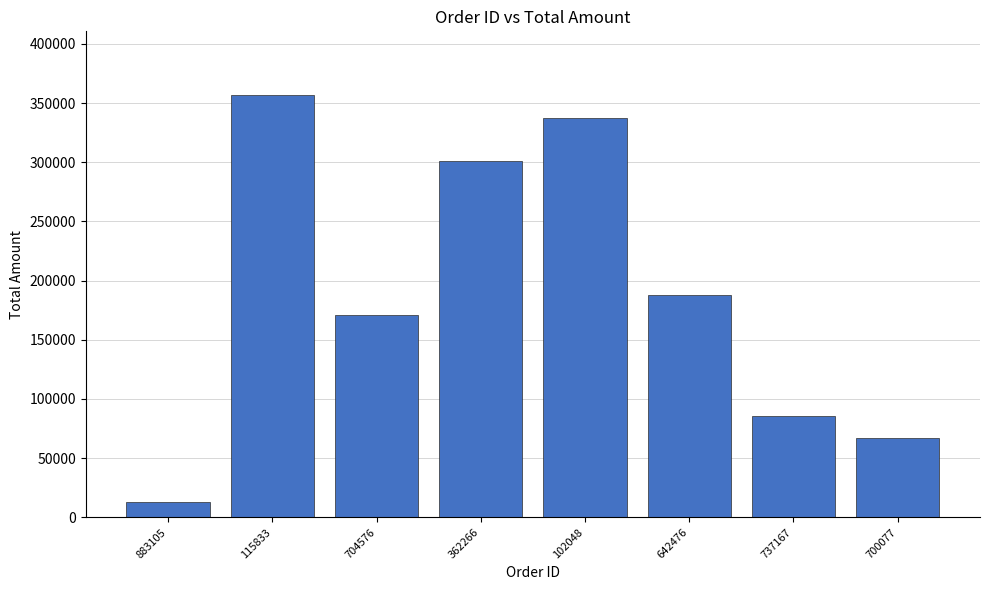

What is the change in value from 737167 to 700077?

-18199.2